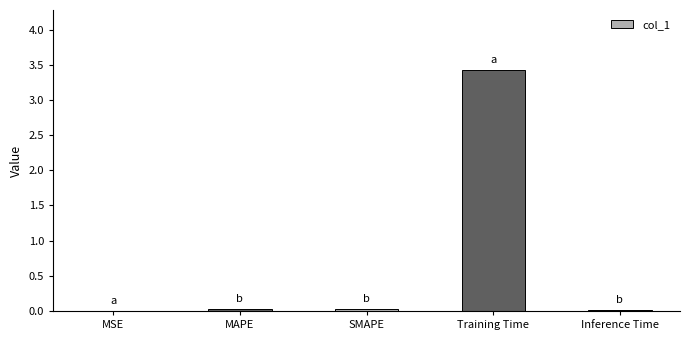

What is the change in value from MAPE to Training Time?

+3.4